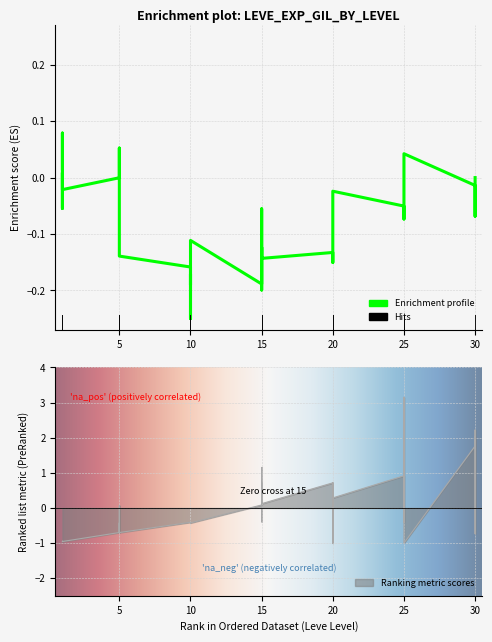

What is the difference between the values at 20 and 5?

1.1